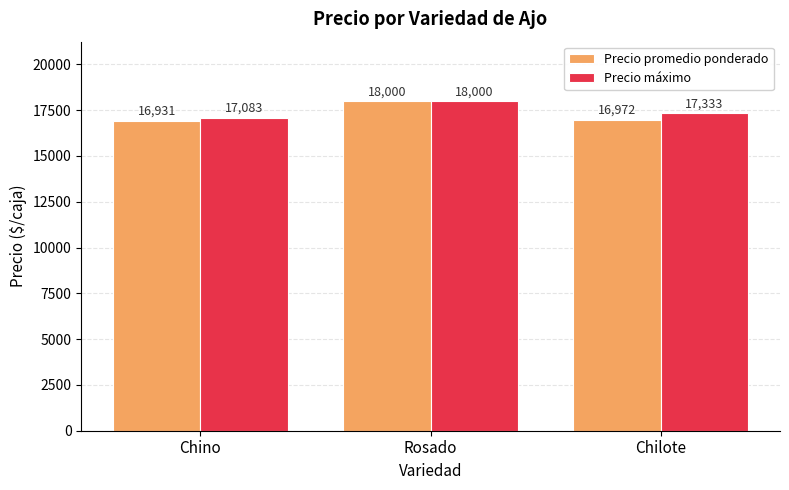

What is the highest value of the Precio máximo series?

18000